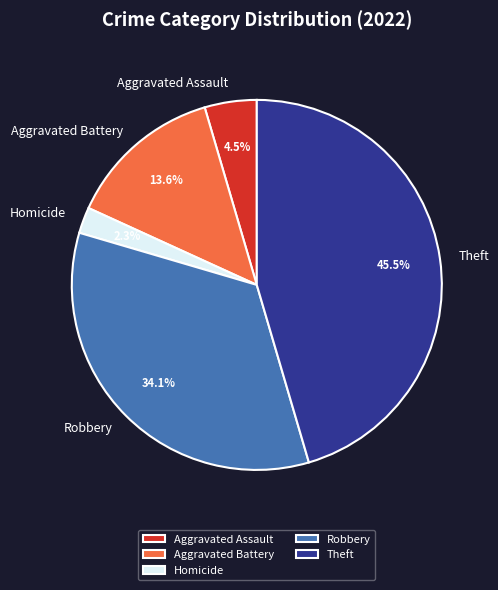

How many slices are in this pie chart?

5